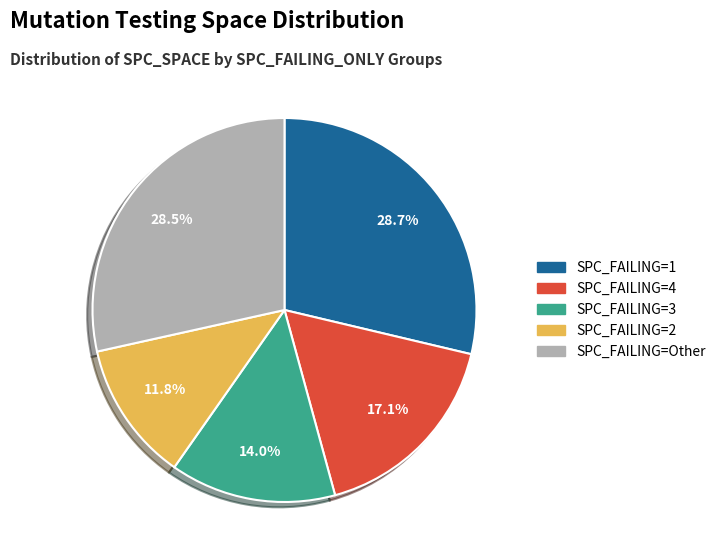

How many segments does this pie chart have?

5